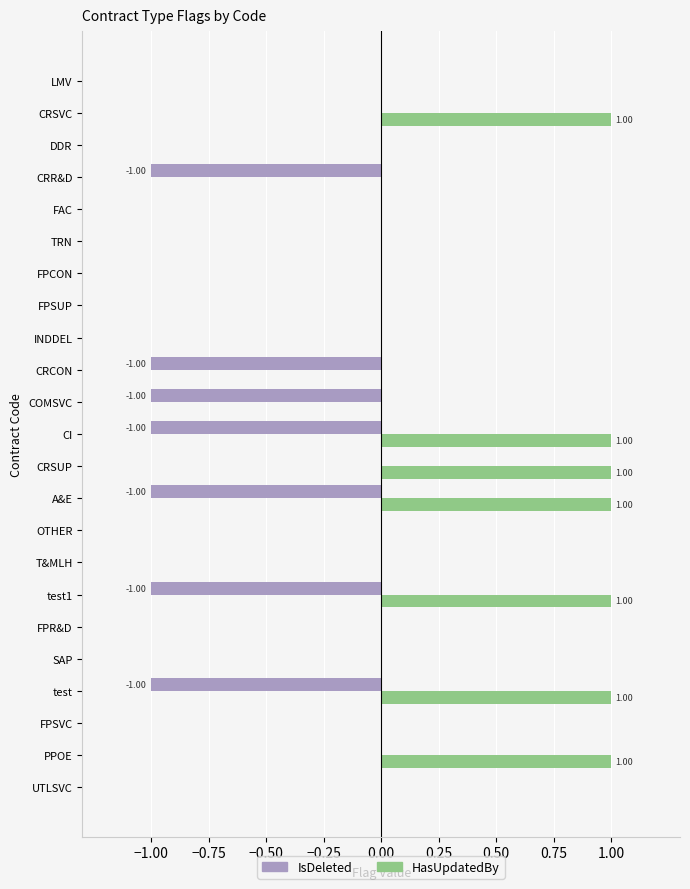

What is the sum of all HasUpdatedBy values?

7